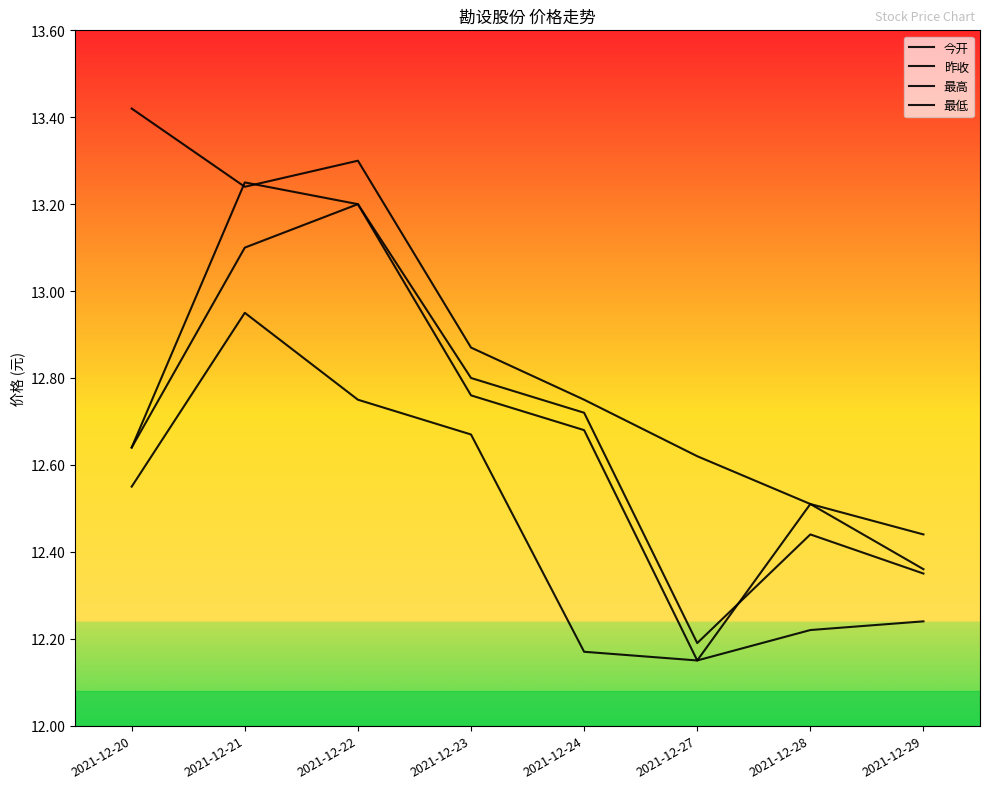

Does the chart display data point markers on the line(s)?

No